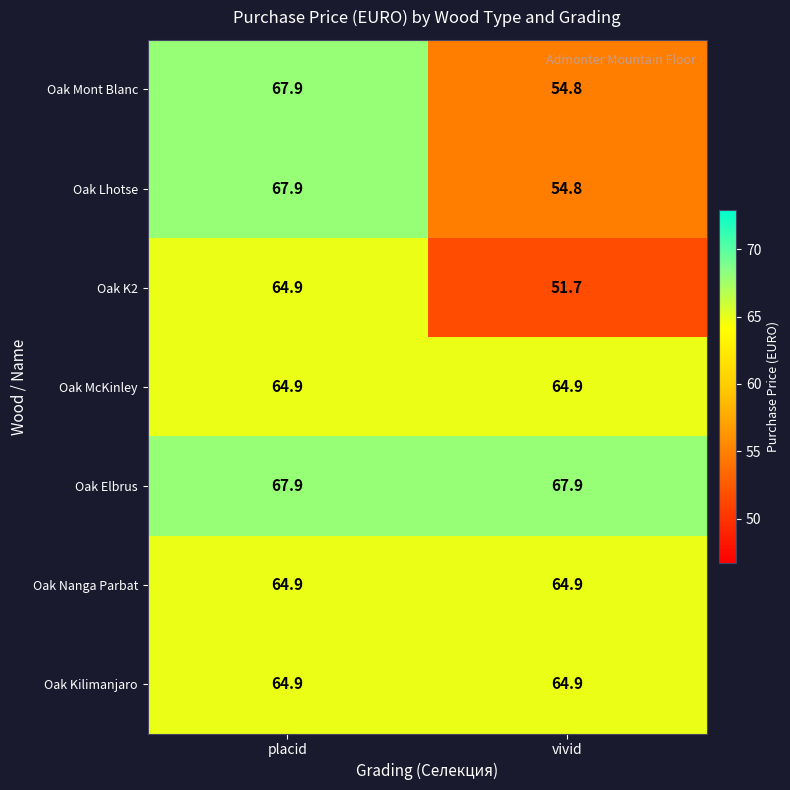

What is the smallest value displayed?

51.7